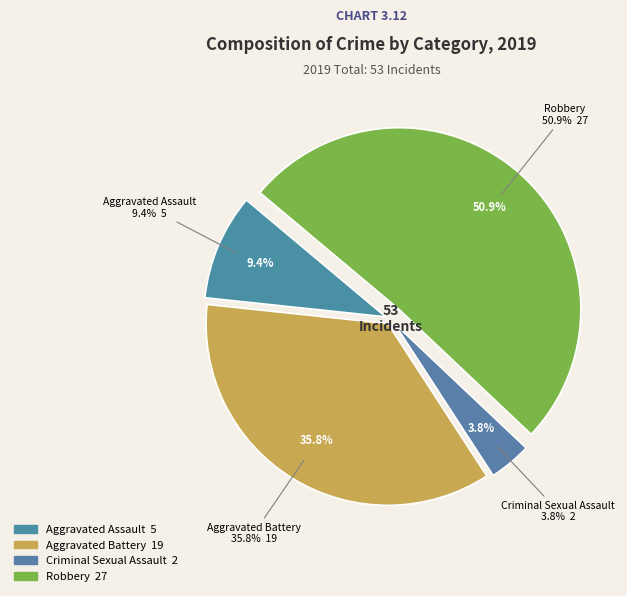

What is the ratio of the value at Robbery to the value at Aggravated Assault?

5.4